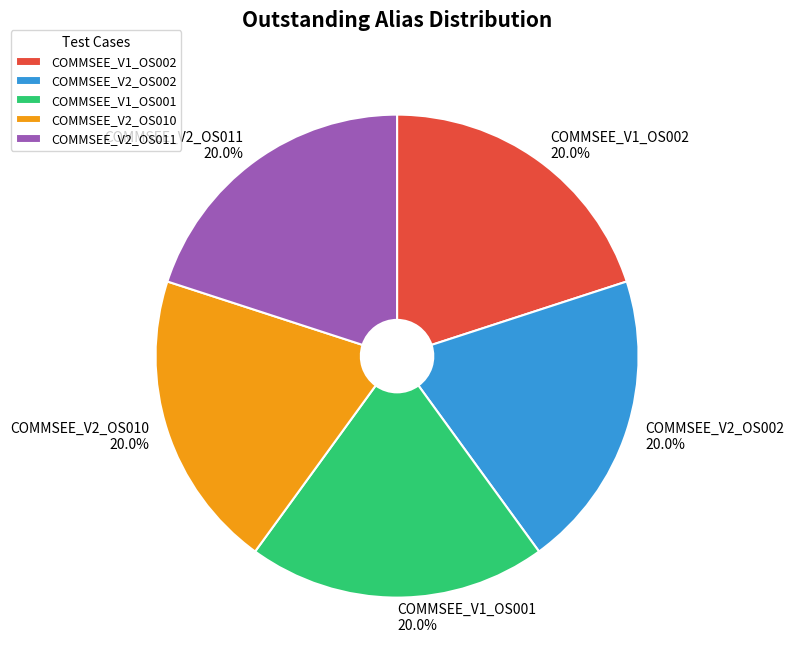

What is the total percentage of COMMSEE_V1_OS002 and COMMSEE_V2_OS011?

40.0%